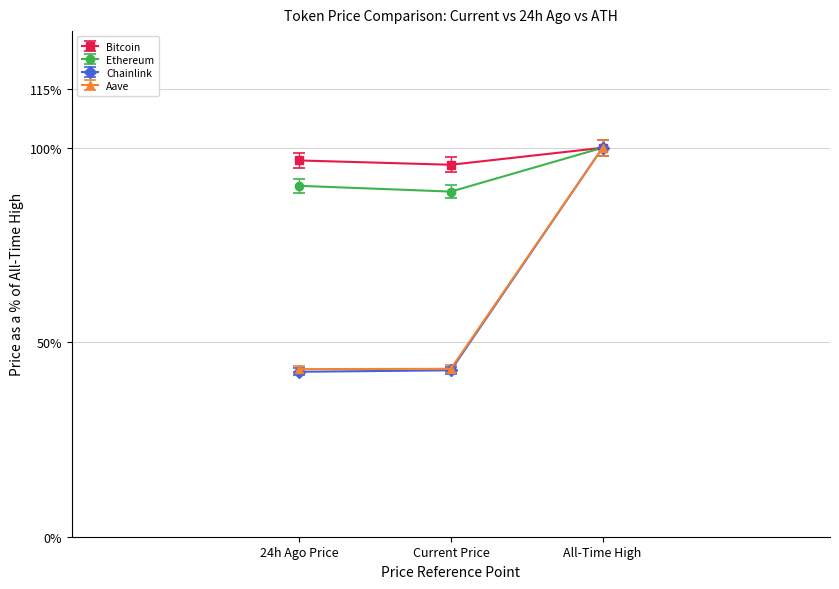

What is the label of the 2nd point from the right?

Current Price